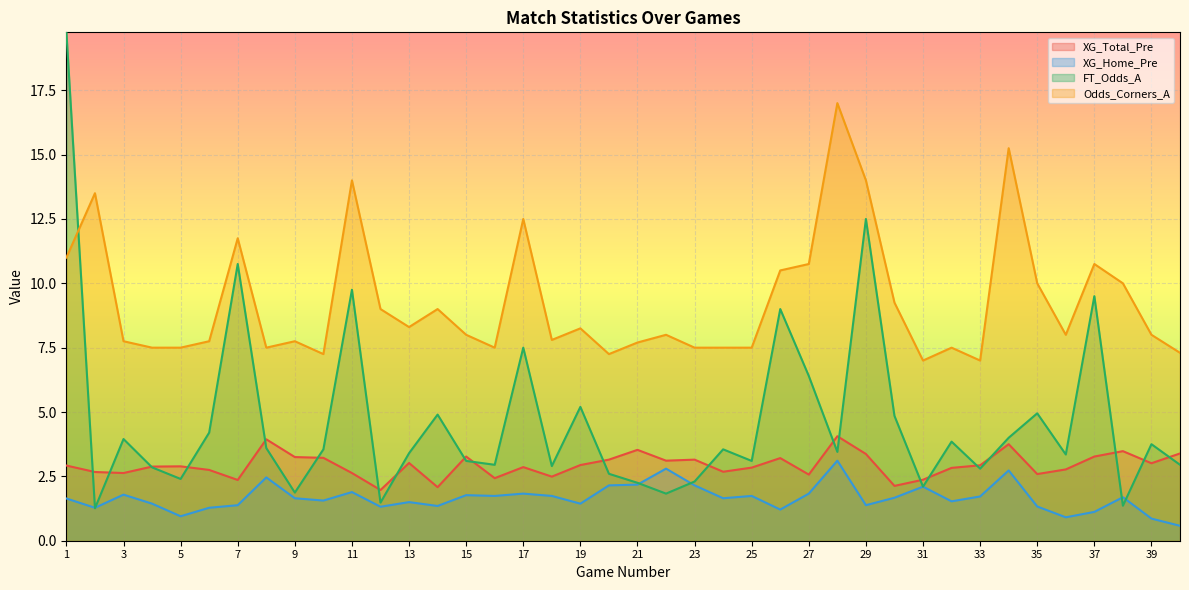

Does the chart display data point markers on the line(s)?

No